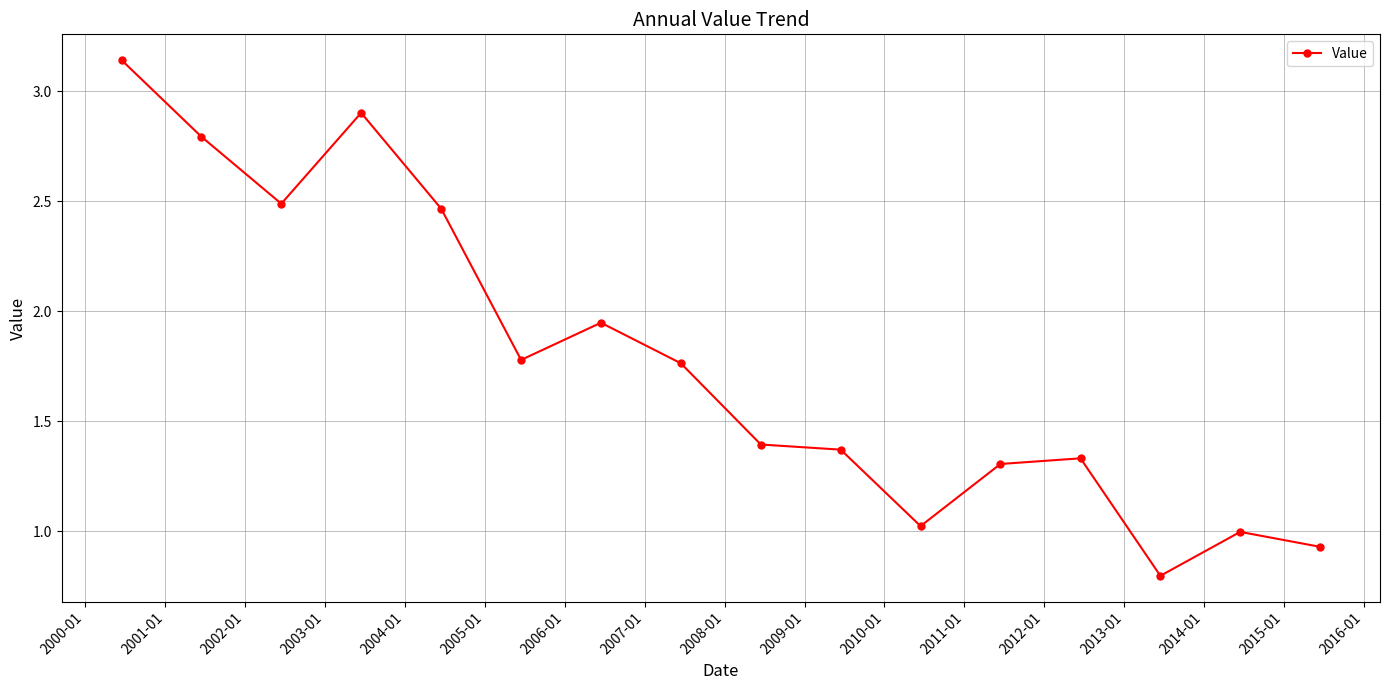

What is the smallest value displayed?

0.8